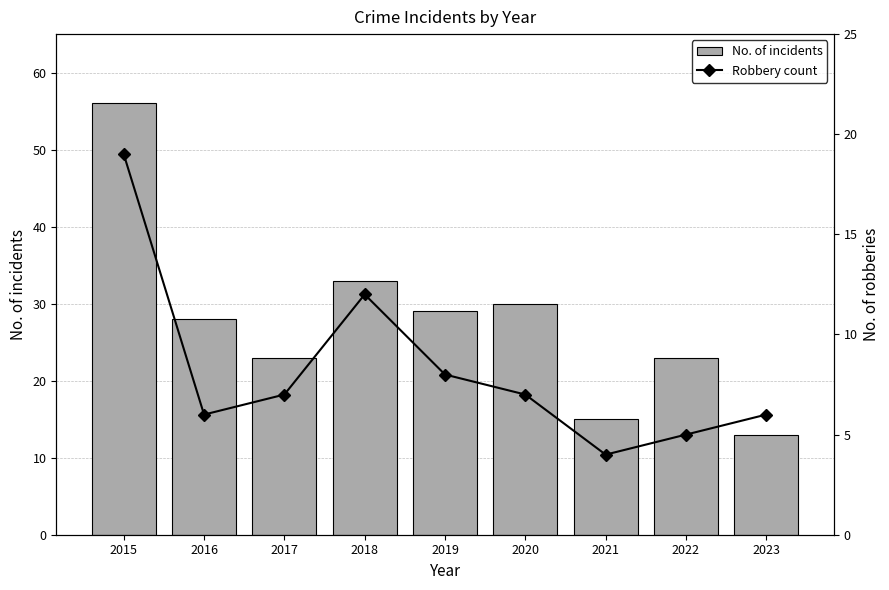

List the labels in order of Robbery count value, smallest first.

2021, 2022, 2016, 2023, 2017, 2020, 2019, 2018, 2015